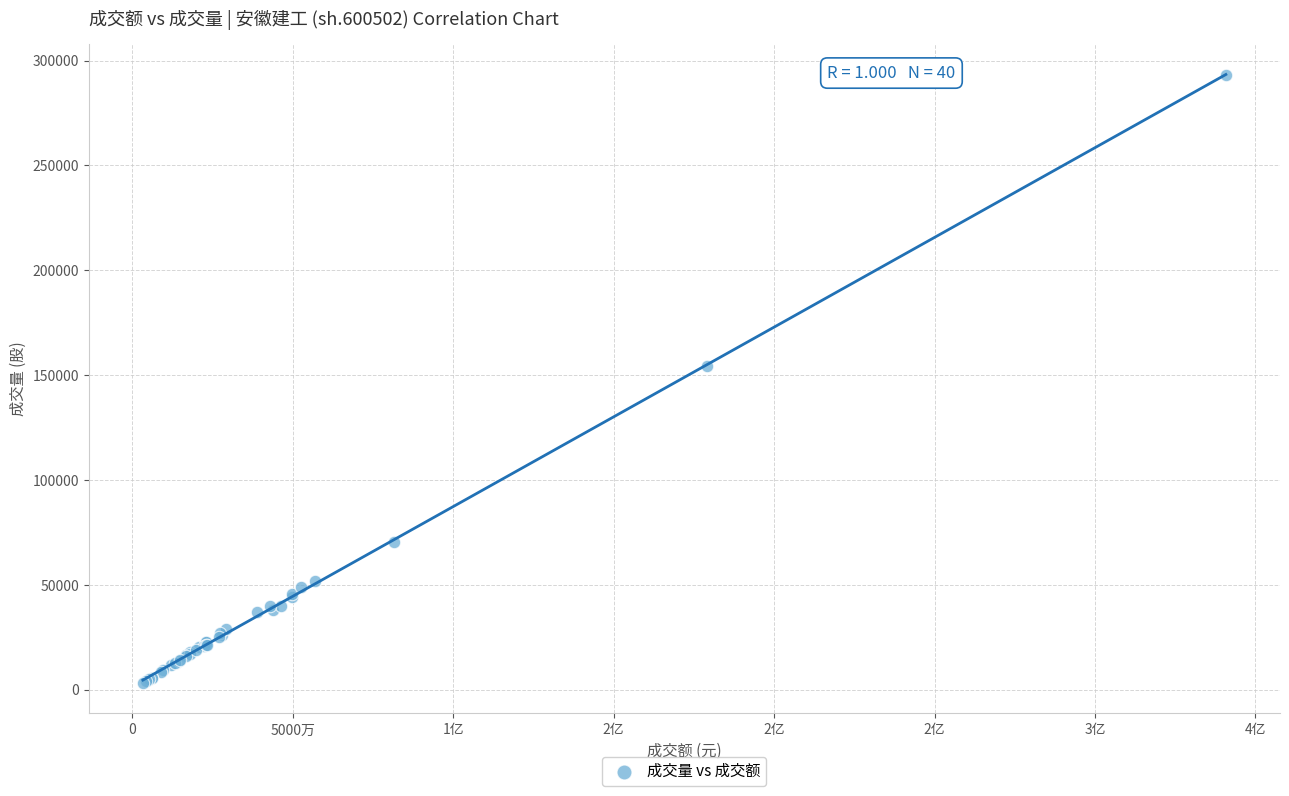

What Y value in the scatter plot is closest to 148033?

154096